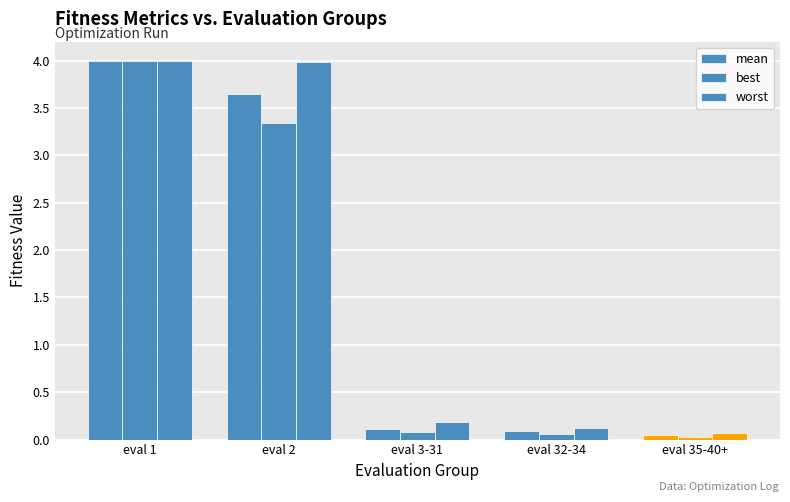

How many data points does each series have?

5